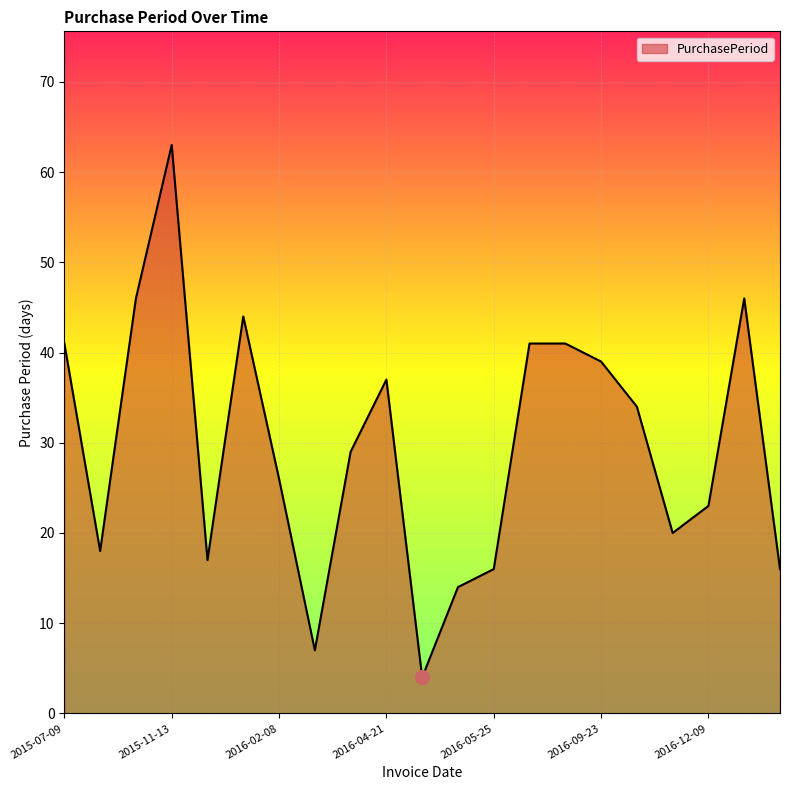

What is the maximum value shown in the chart?

63